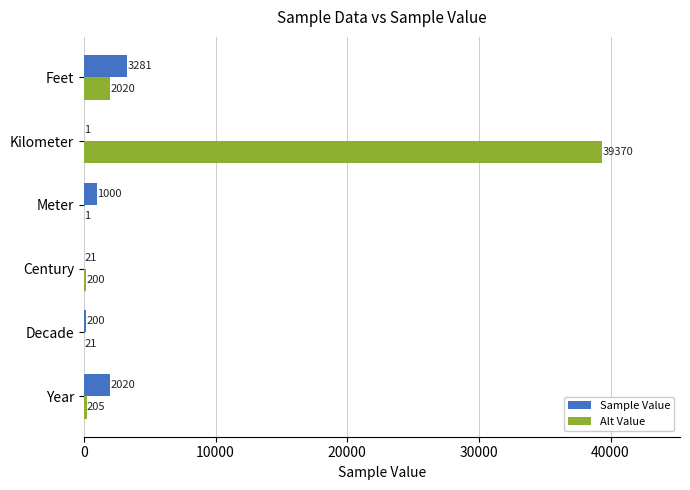

What is the highest value of the Alt Value series?

39370